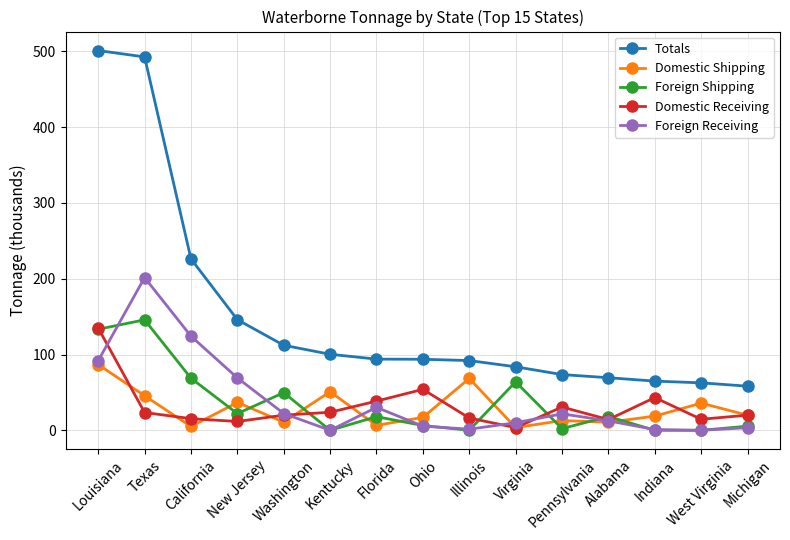

How many data points in Foreign Shipping are less than 18?

7